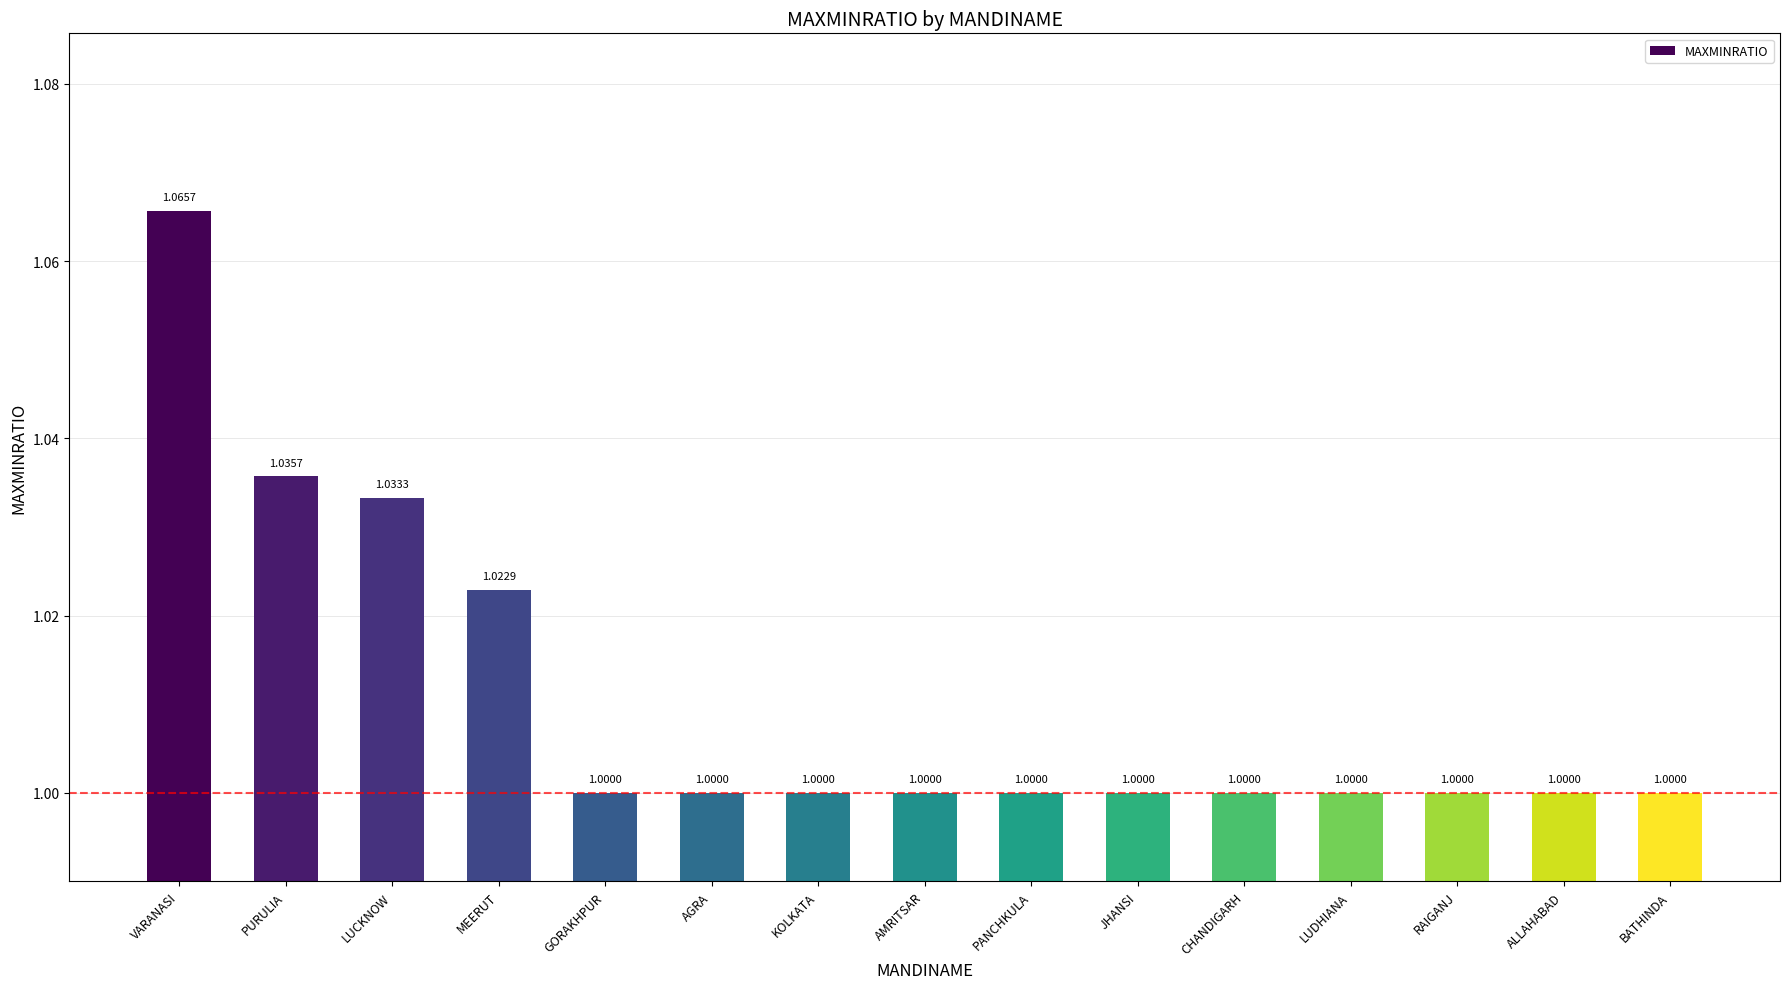

How many series are shown in this chart?

1